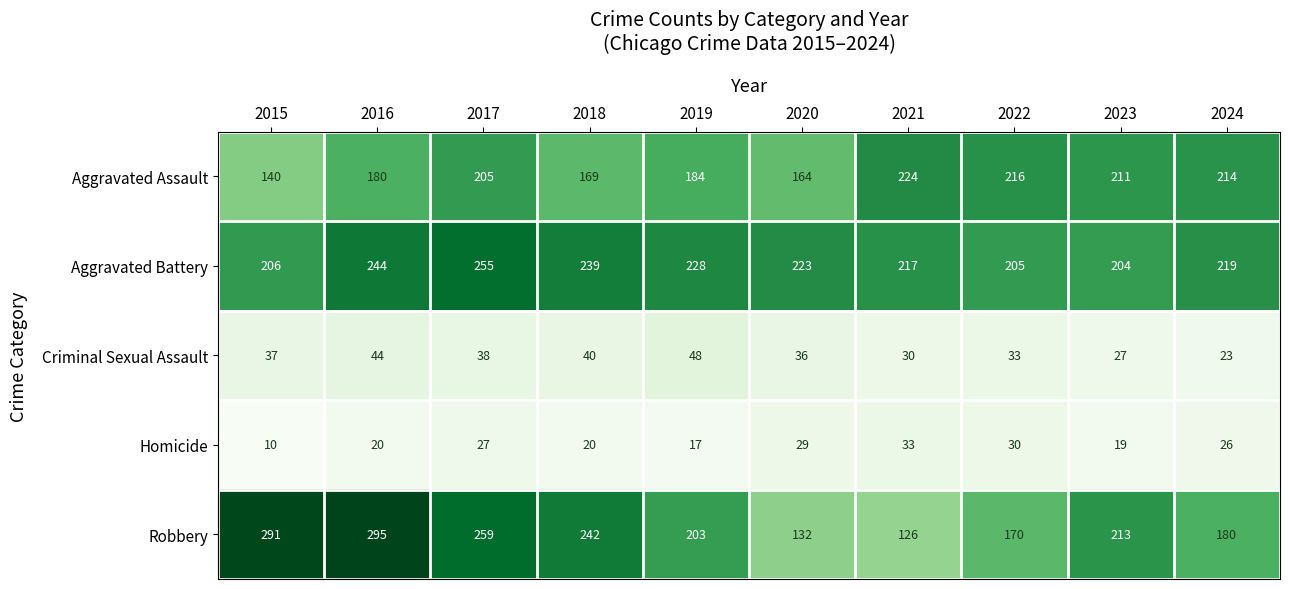

Is it true that Aggravated Assault equals 214 at 2024?

True